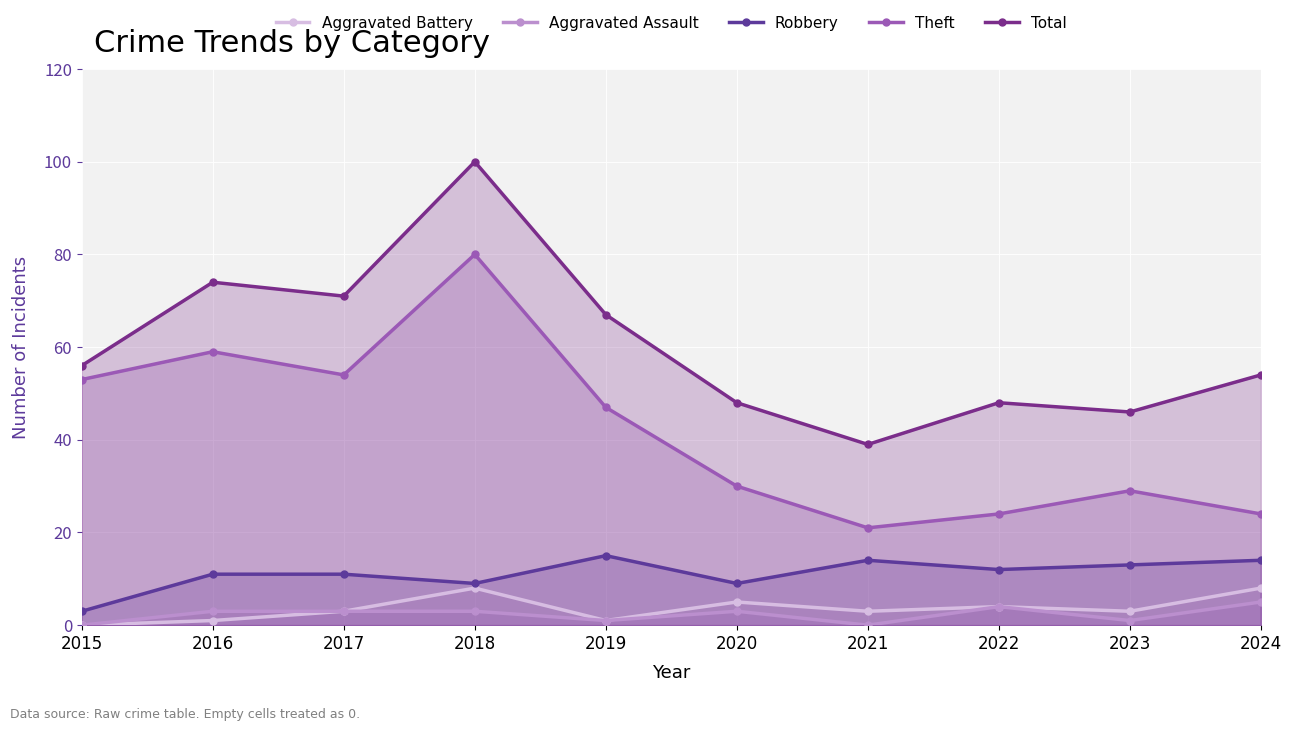

True or false: Aggravated Assault and Total intersect in this chart.

False